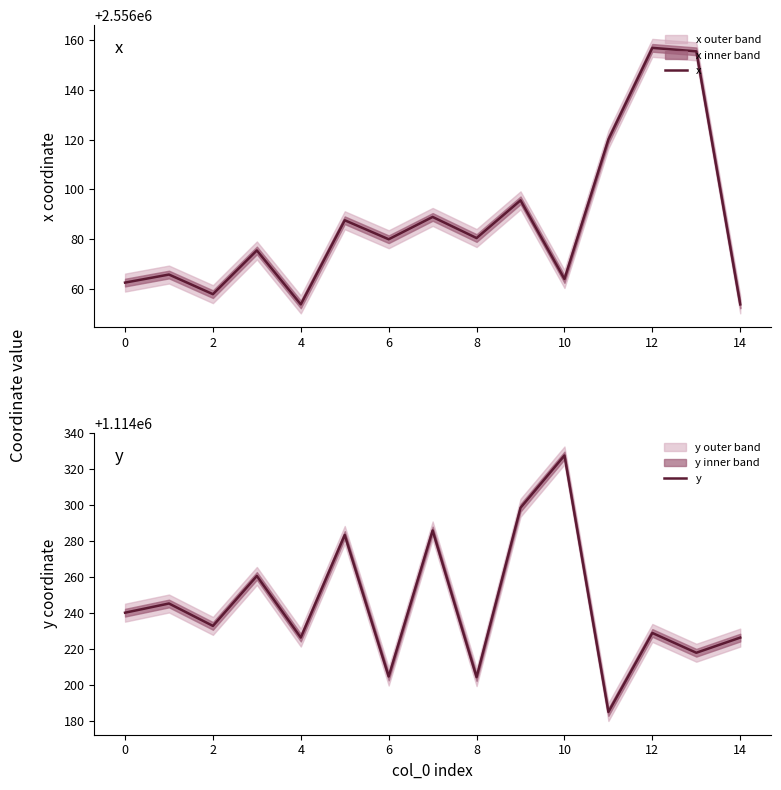

True or false: x has a value of 1524997.1 at 4.

False